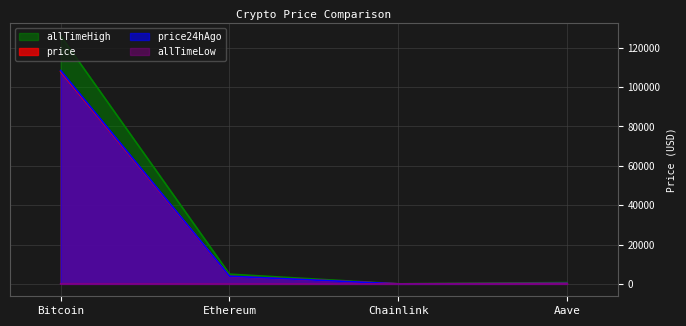

What is the highest value of the allTimeLow series?

67.8